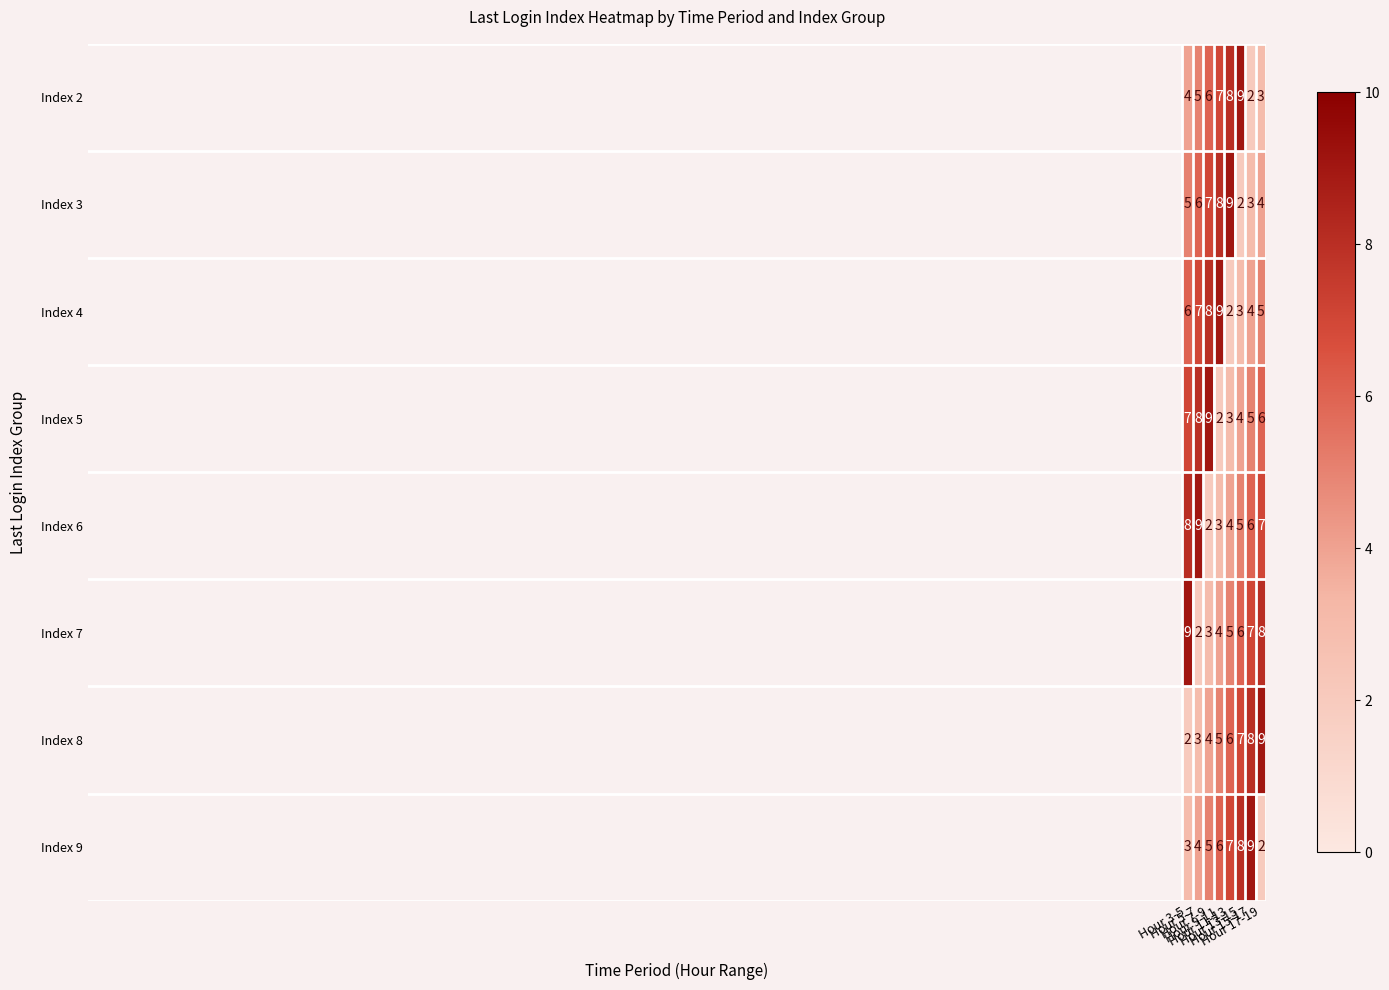

What is the highest value of the Index 6 series?

9